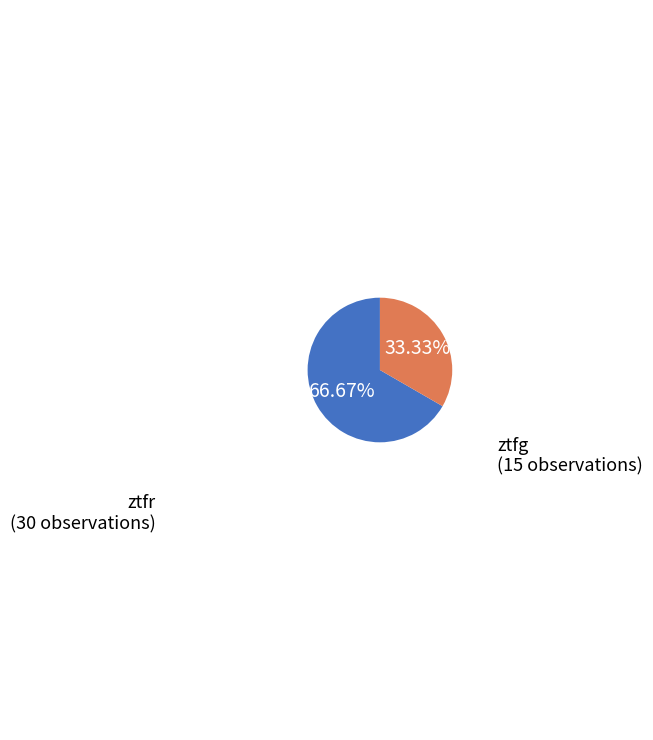

The ztfr slice represents 67% of the pie. True or false?

True